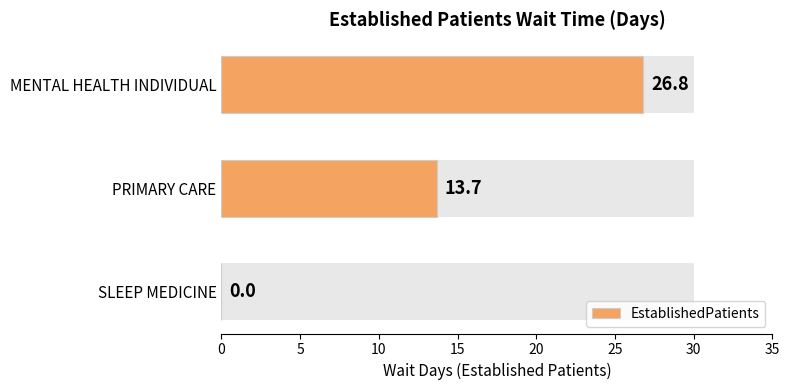

The value at SLEEP MEDICINE is -12.3. True or false?

False